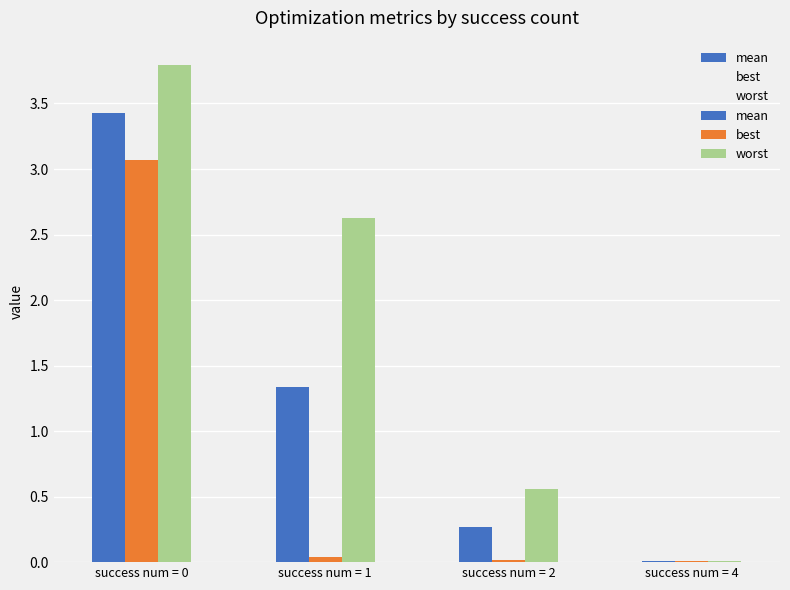

Reading left to right, what are all the values shown in this chart?

mean: 3.4	1.3	0.3	0.0
best: 3.1	0.0	0.0	0.0
worst: 3.8	2.6	0.6	0.0